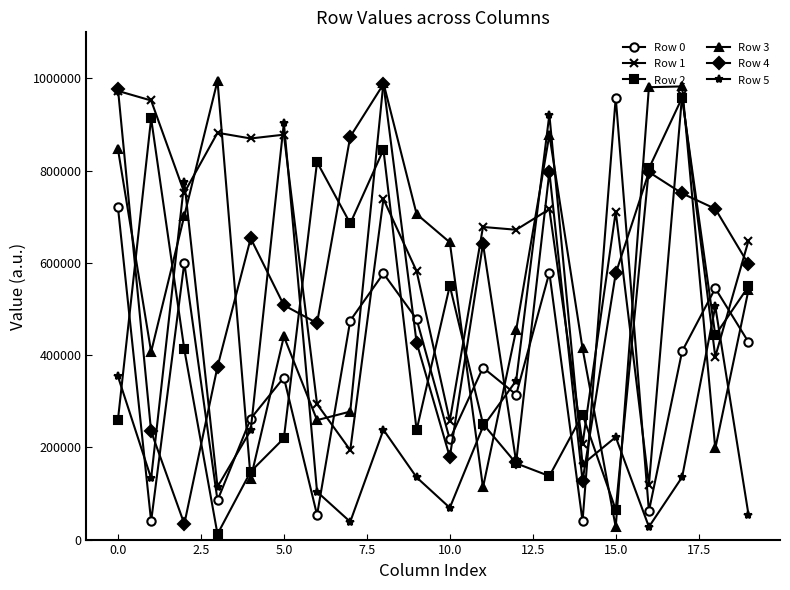

How many interior local valleys does the Row 0 series have?

7